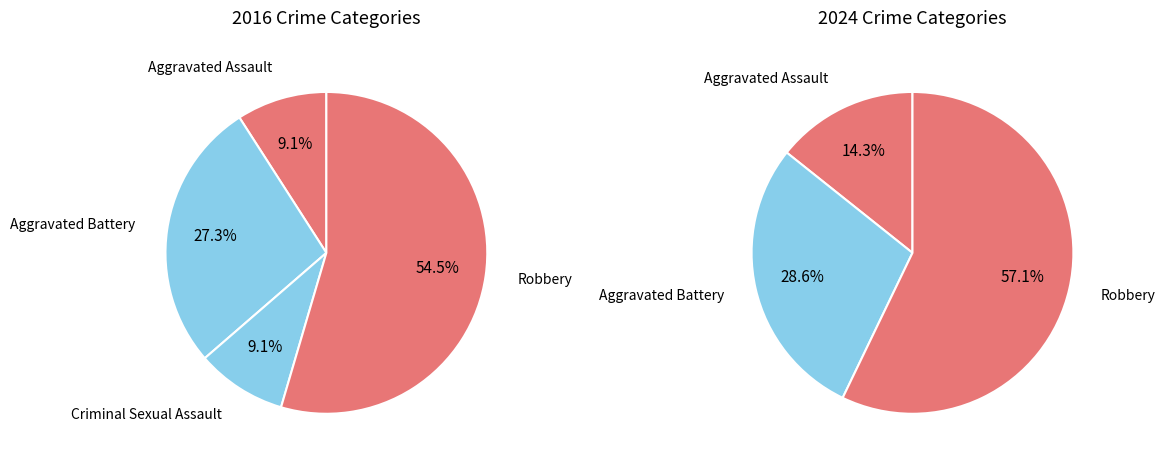

Do 3 and 2 together represent more than half of the pie?

Yes